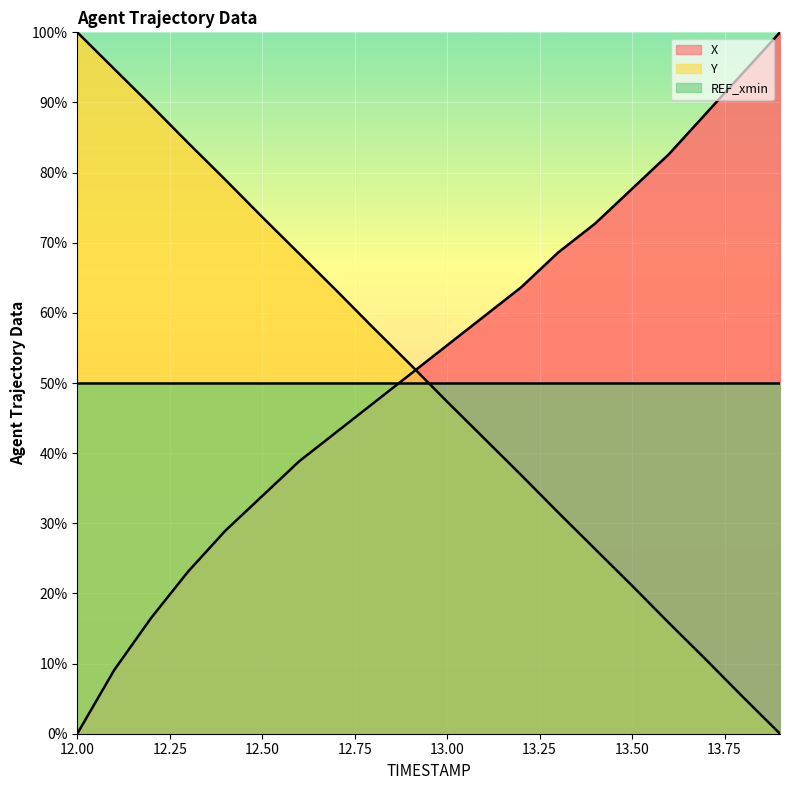

Which category has the highest value in the X series?

13.9